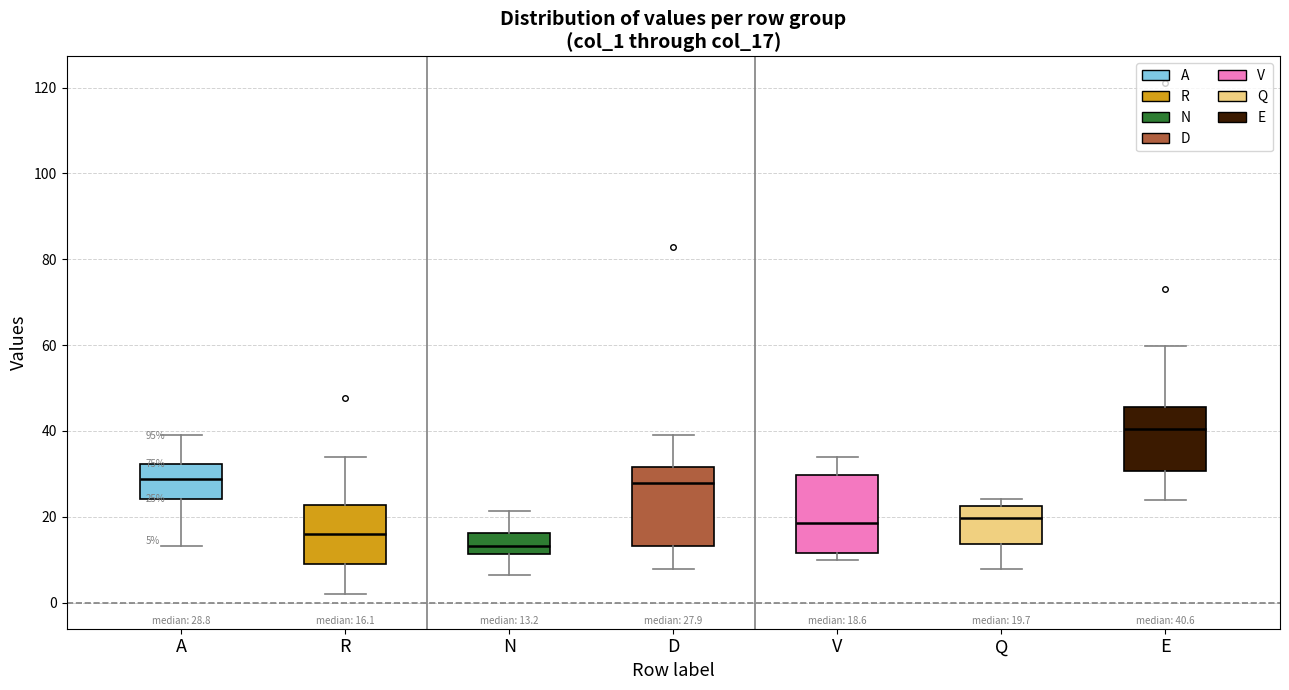

Which box's median line is the highest?

E